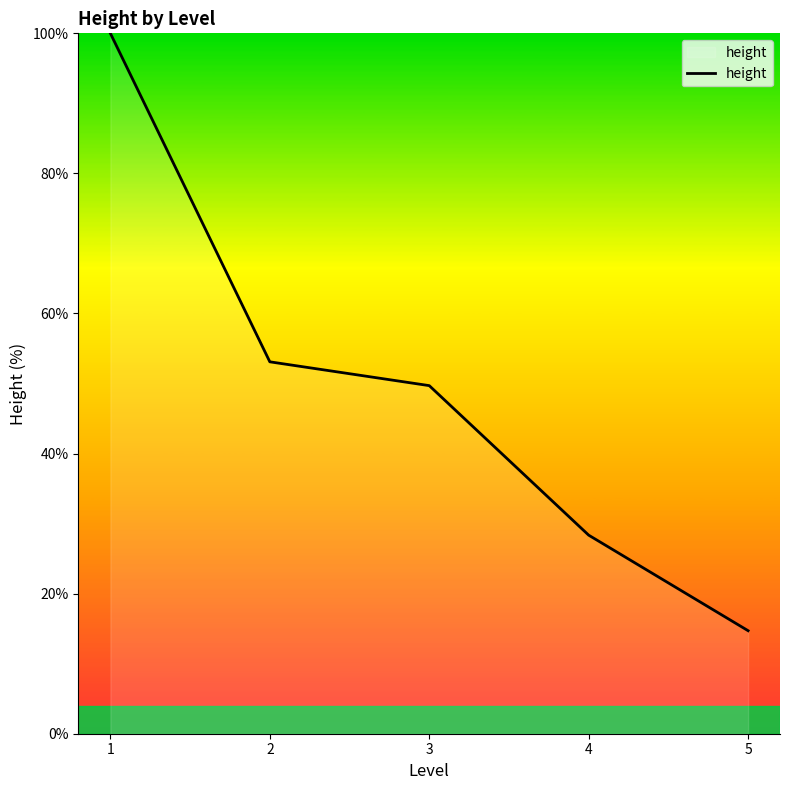

The chart shows a value of 23.0 at 2. True or false?

False